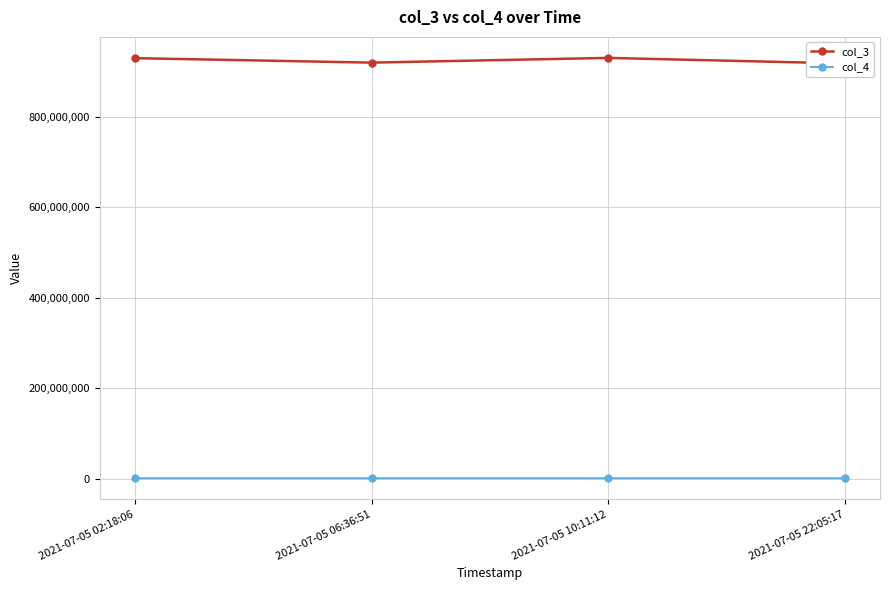

Reading left to right, transcribe all the data shown in this chart.

col_3: 2021-07-05 02:18:06=929408822	2021-07-05 06:36:51=919548309	2021-07-05 10:11:12=929984704	2021-07-05 22:05:17=917763390
col_4: 2021-07-05 02:18:06=929408	2021-07-05 06:36:51=919548	2021-07-05 10:11:12=929984	2021-07-05 22:05:17=917763